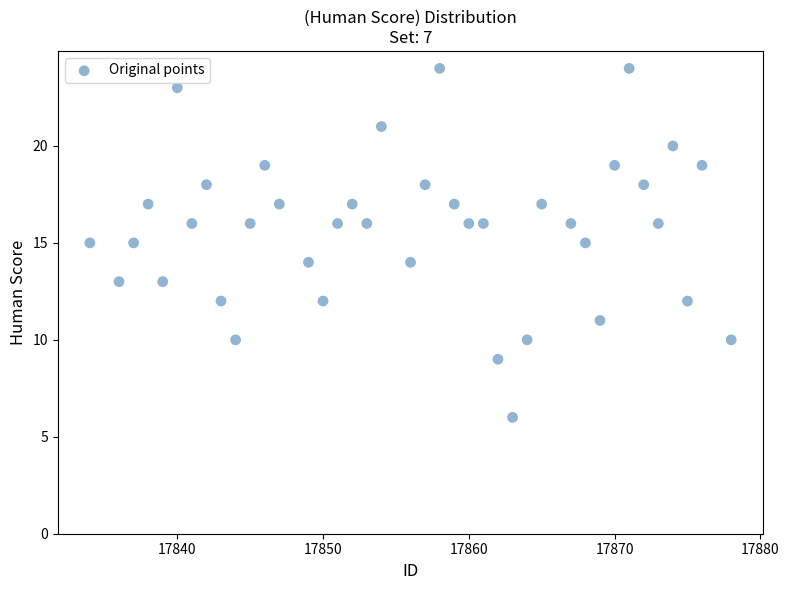

What is the range of Y values (max minus min)?

18